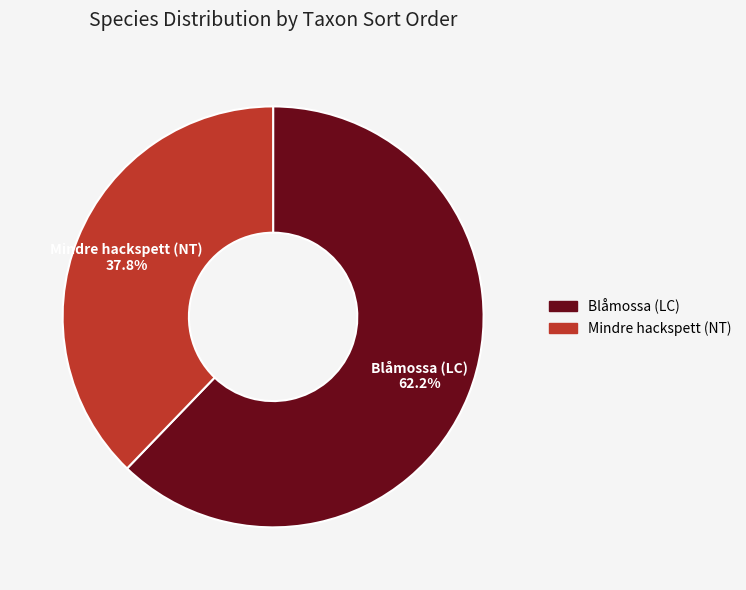

Rank the categories by value from lowest to highest.

Mindre hackspett (NT), Blåmossa (LC)